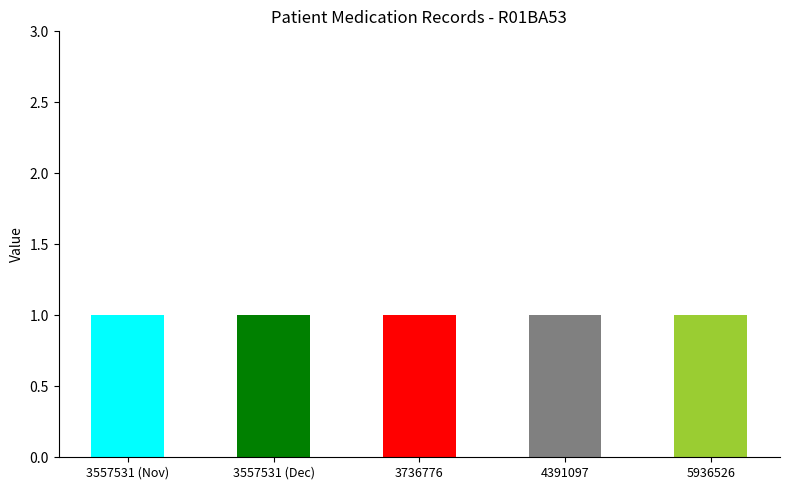

Where is Value nearest to the value 1?

3557531